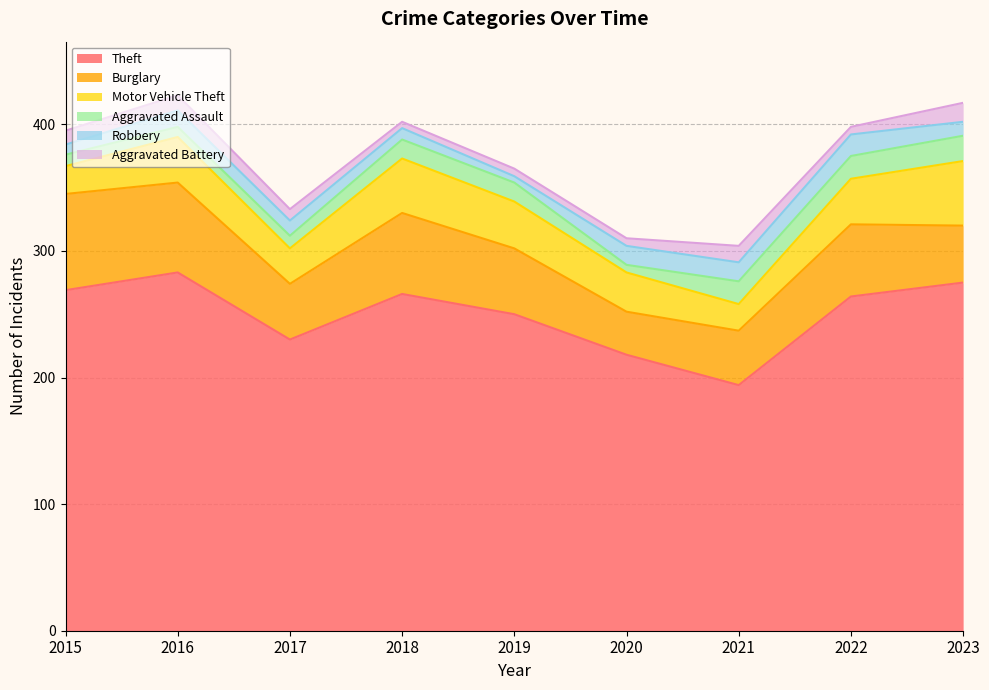

What is the difference between the maximum and minimum values in the Burglary series?

42